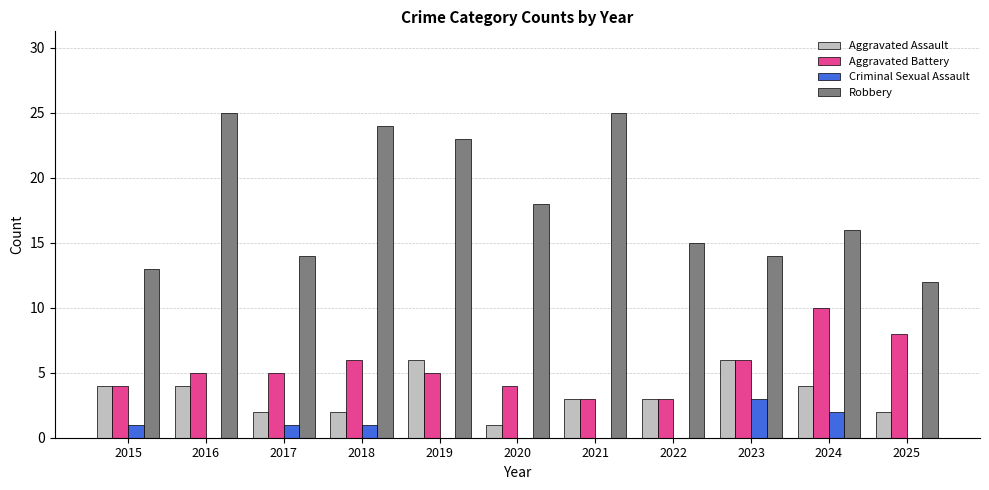

What is the average value of the Aggravated Assault series?

3